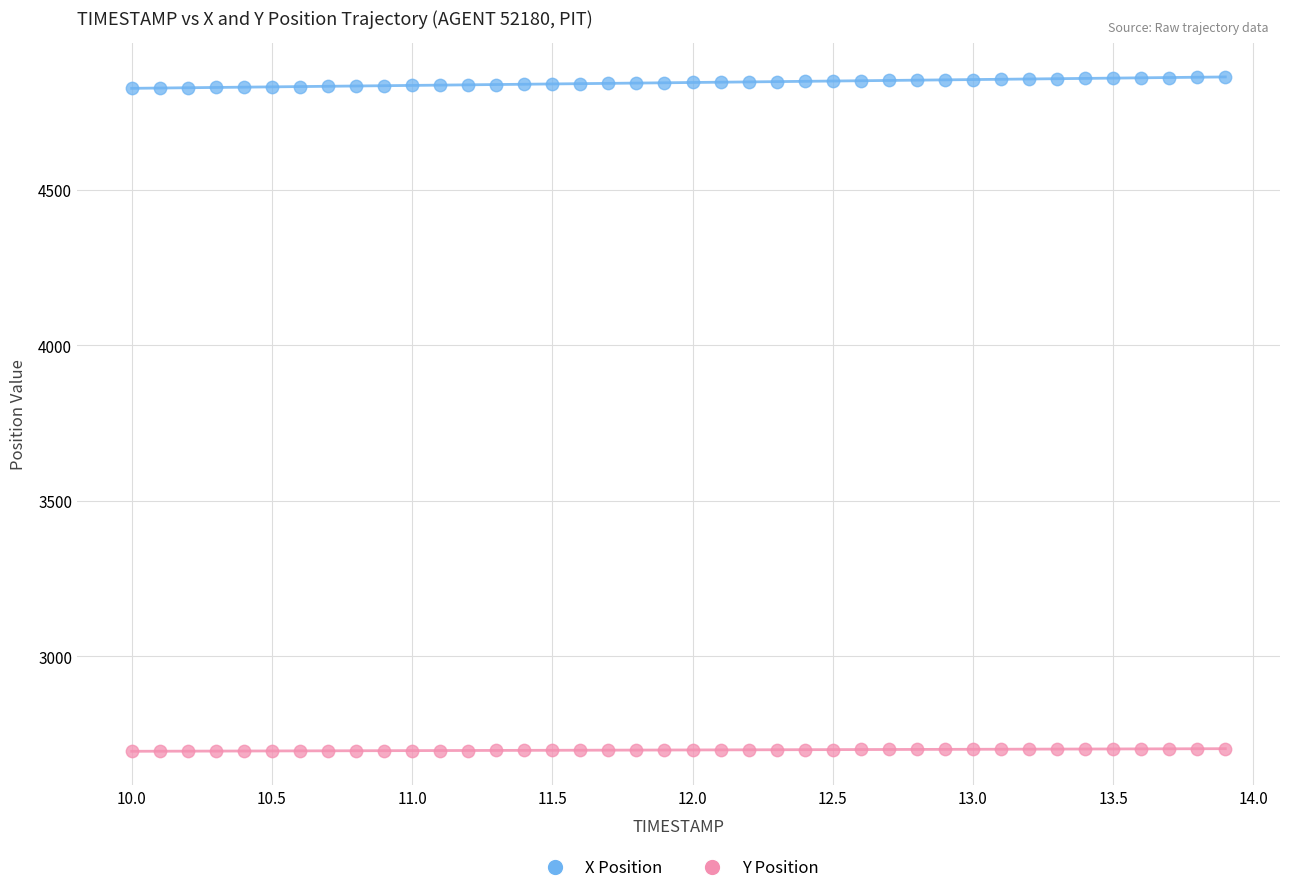

What is the X range (max minus min) for the scatter plot?

3.9